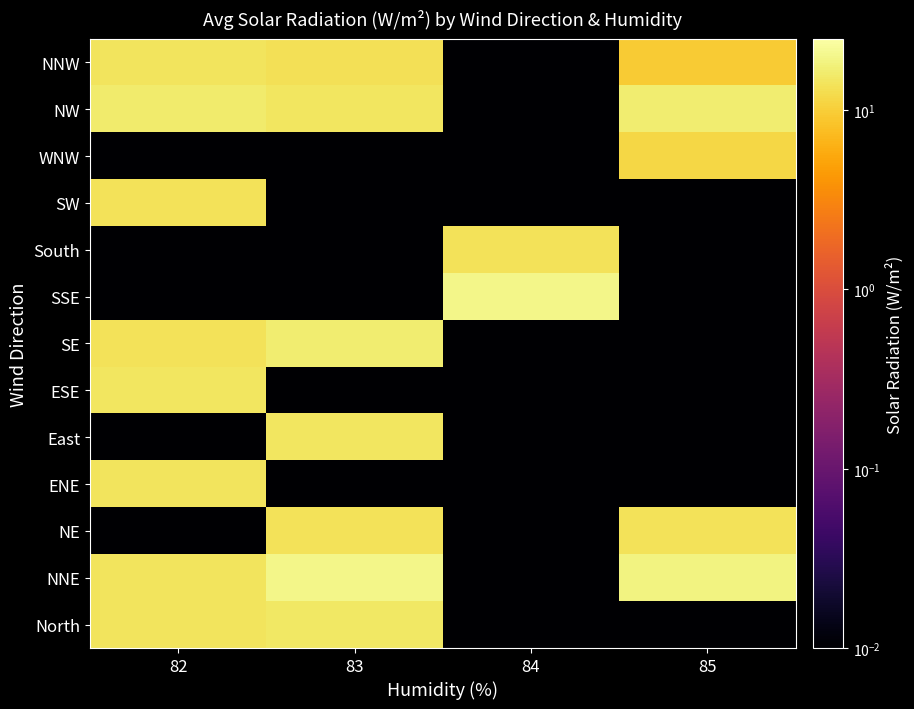

What is the total value across all series at 82?

115.3